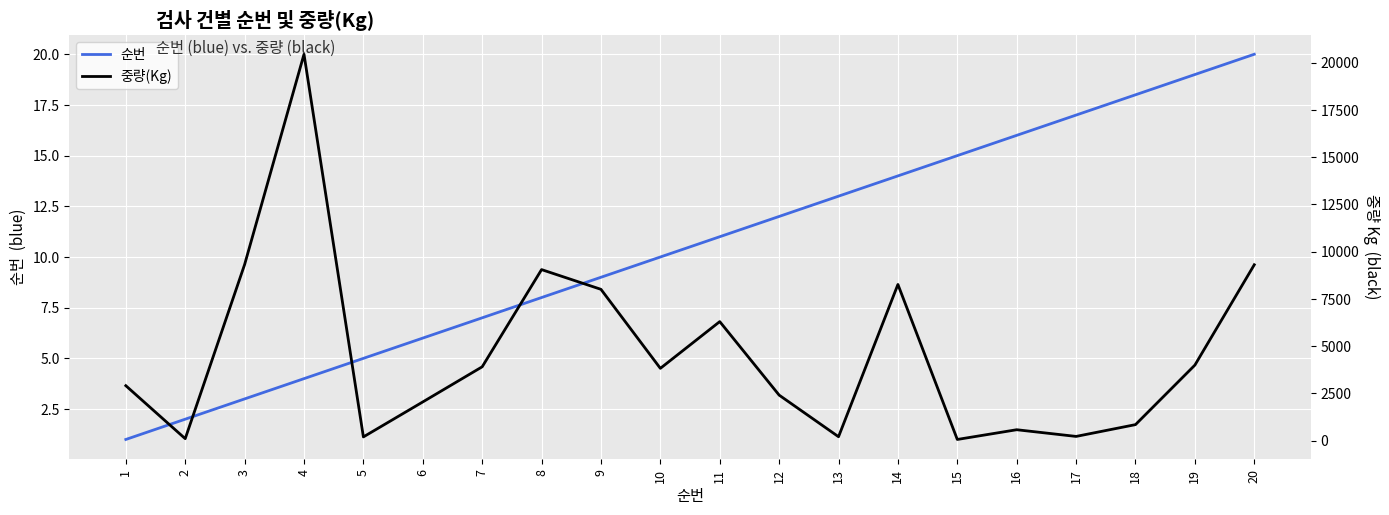

What is the total value across all series at 17?

233